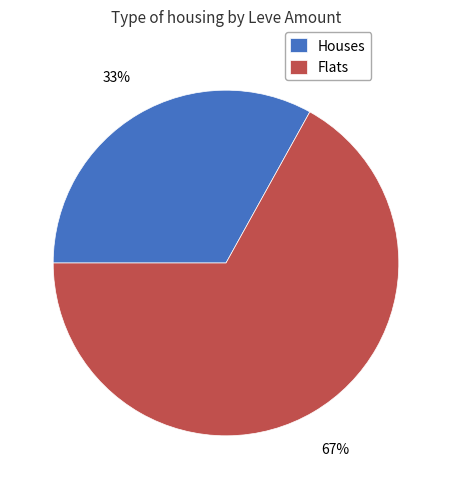

Is there any slice that represents more than half of the pie?

Yes